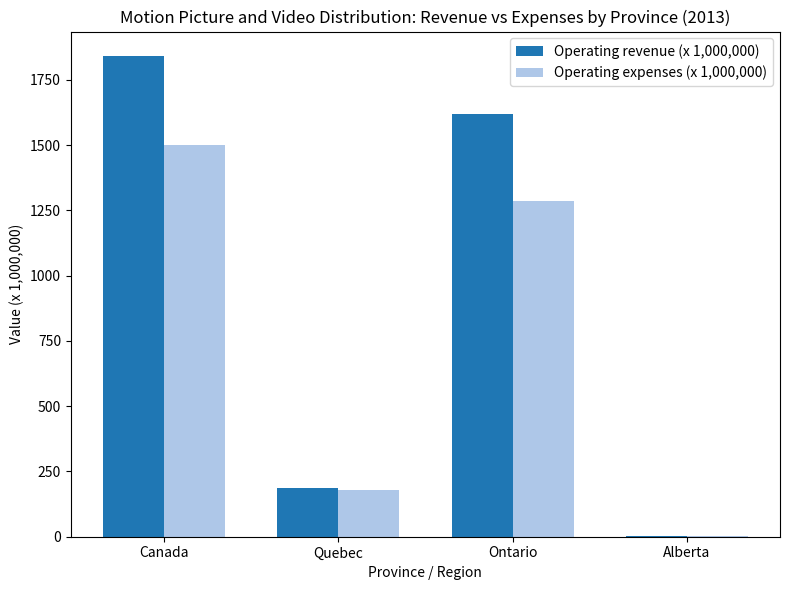

How many distinct data groups are displayed?

2